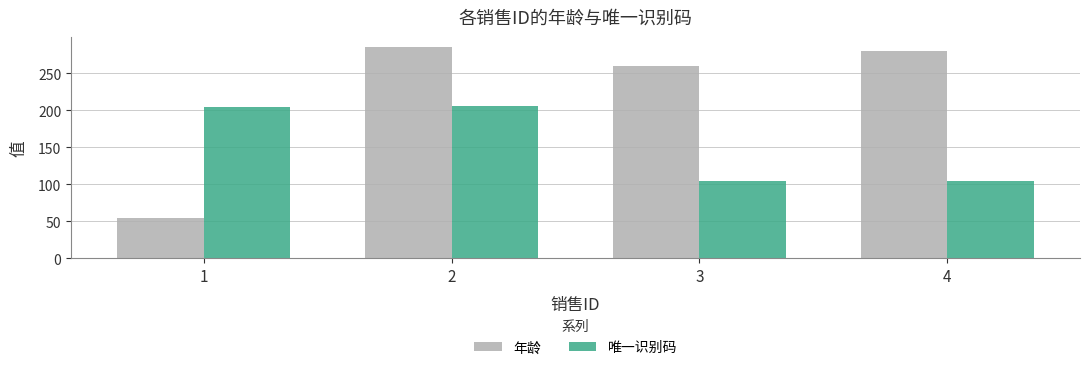

Which label corresponds to the largest value in the chart?

2